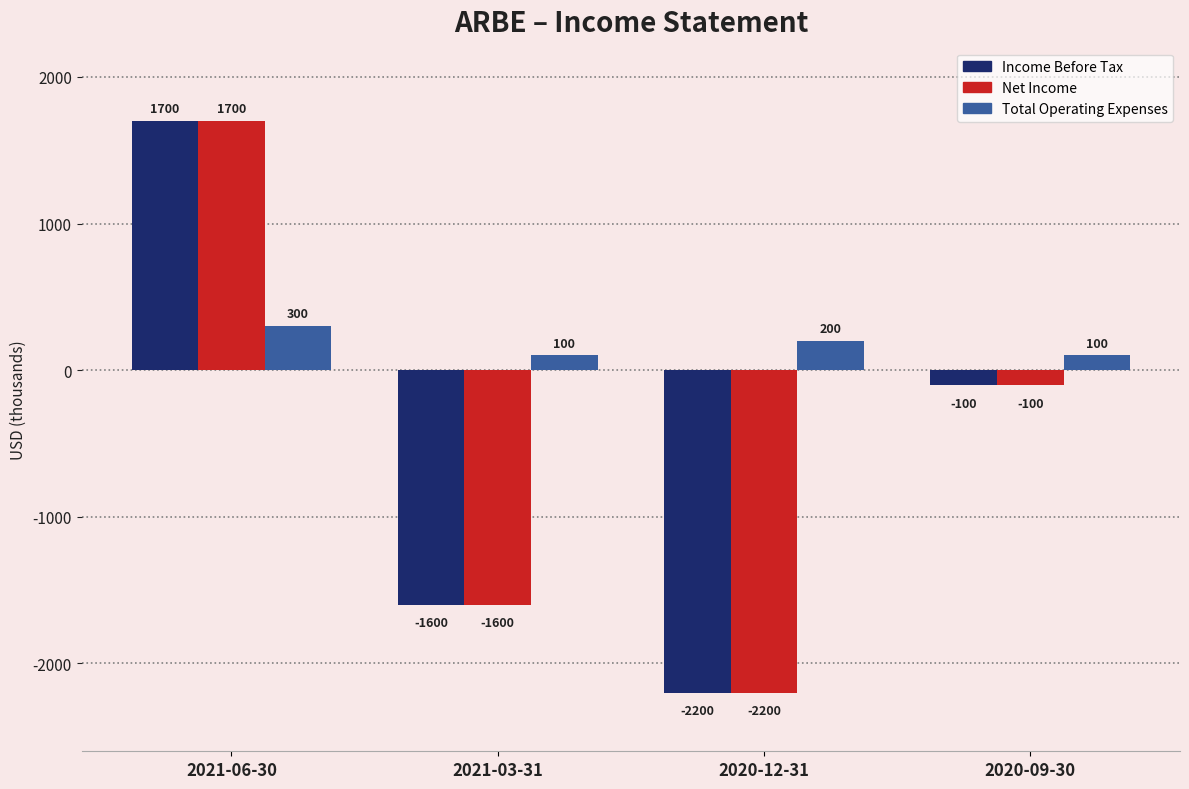

Reading left to right, list all the values displayed in this chart.

Income Before Tax: 1700	-1600	-2200	-100
Net Income: 1700	-1600	-2200	-100
Total Operating Expenses: 300	100	200	100